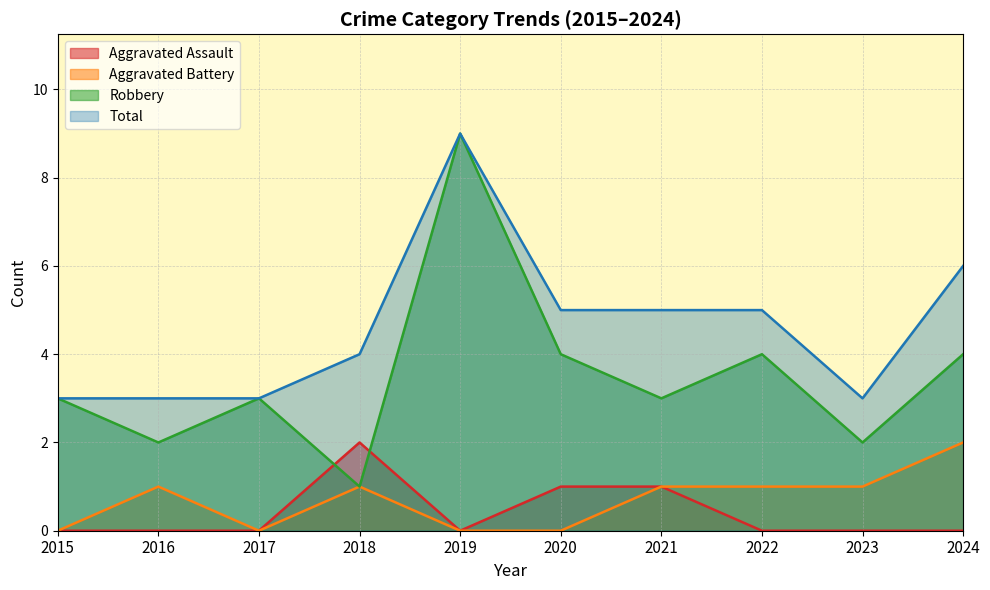

At which label does Aggravated Battery first exceed 1?

2024